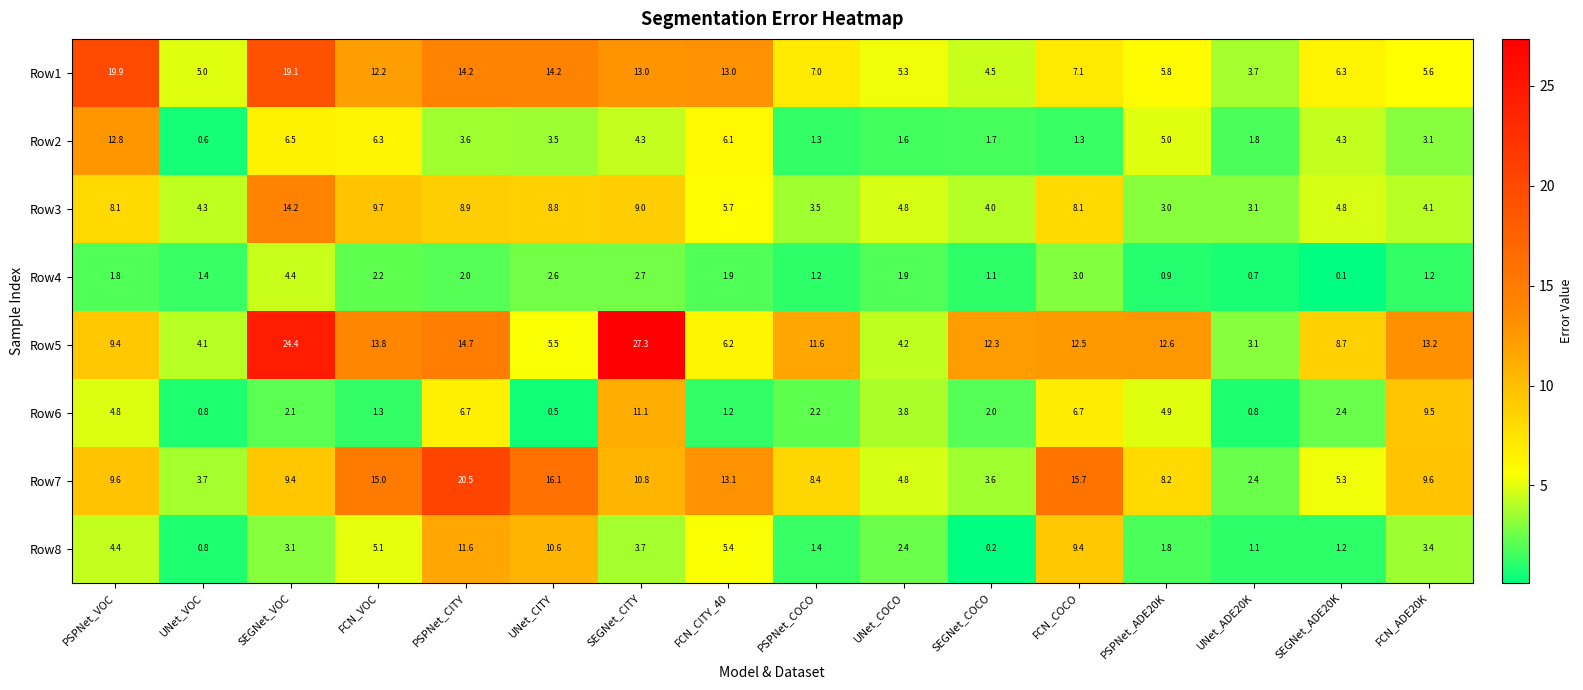

At which category does the chart reach its peak across all series?

SEGNet_CITY